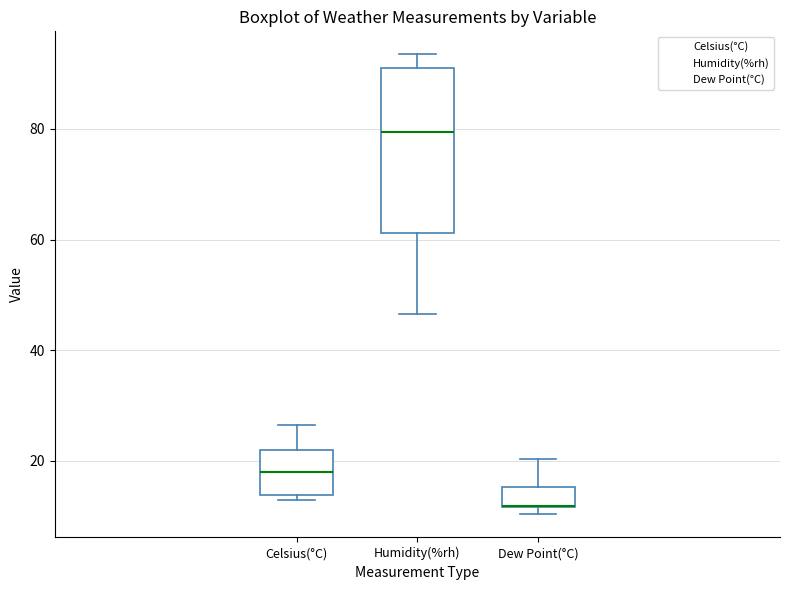

Reading left to right, transcribe this box plot: for each box, give where its median line is, the range the box spans, and where its two whiskers end, as read against the y-axis. The values are not printed on the chart, so give them approximately, as read against the axis.

Celsius(°C): median 18, box 14 to 22, whiskers 14 (just below the box's lower edge) to 26
Humidity(%rh): median 80, box 62 to 92, whiskers 46 to 94
Dew Point(°C): median 12 (drawn on the box's lower edge), box 12 to 16, whiskers 10 to 20